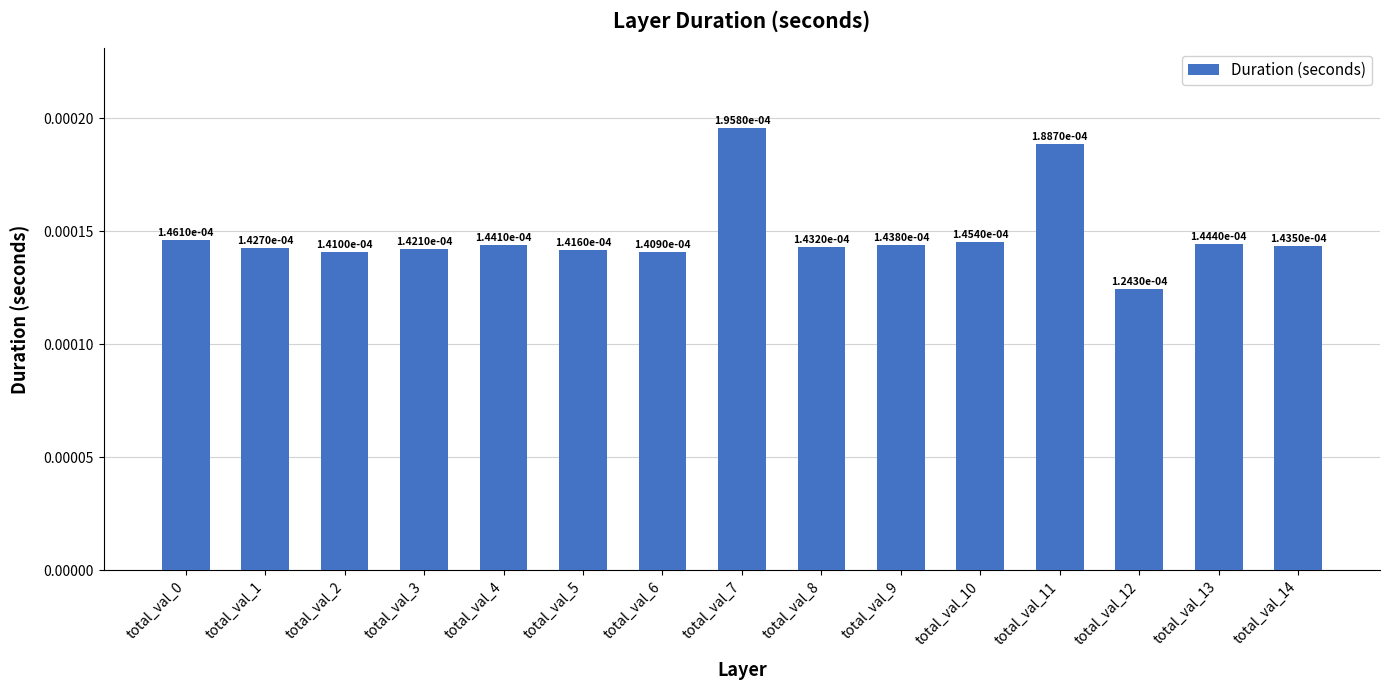

Count the values in the range 0 to 1.

15